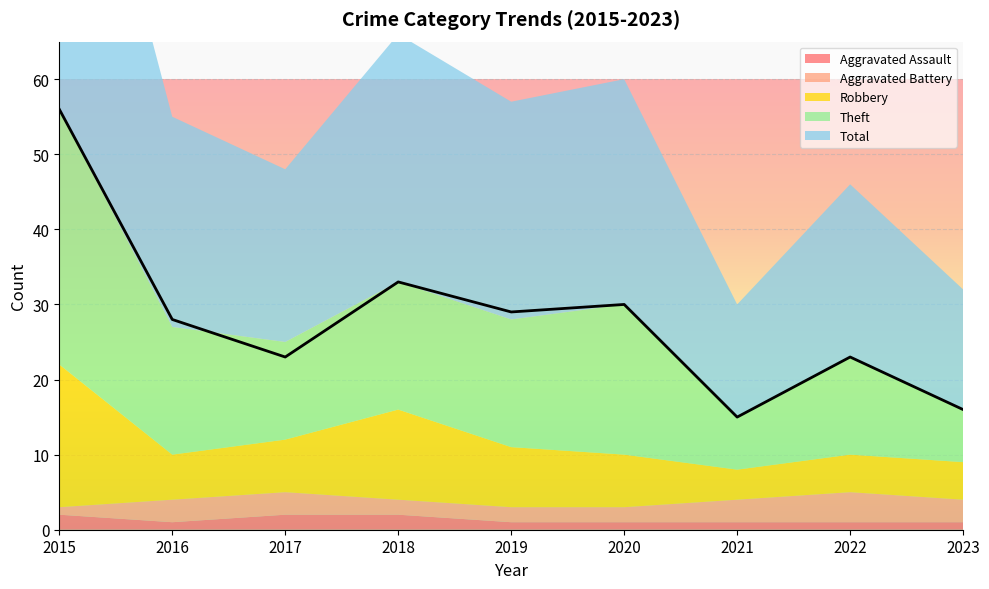

The value of Aggravated Assault at 2023 is 2. True or false?

False